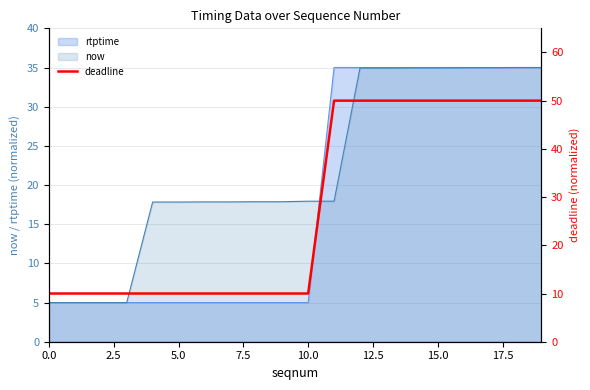

How many lines are shown in the chart?

1